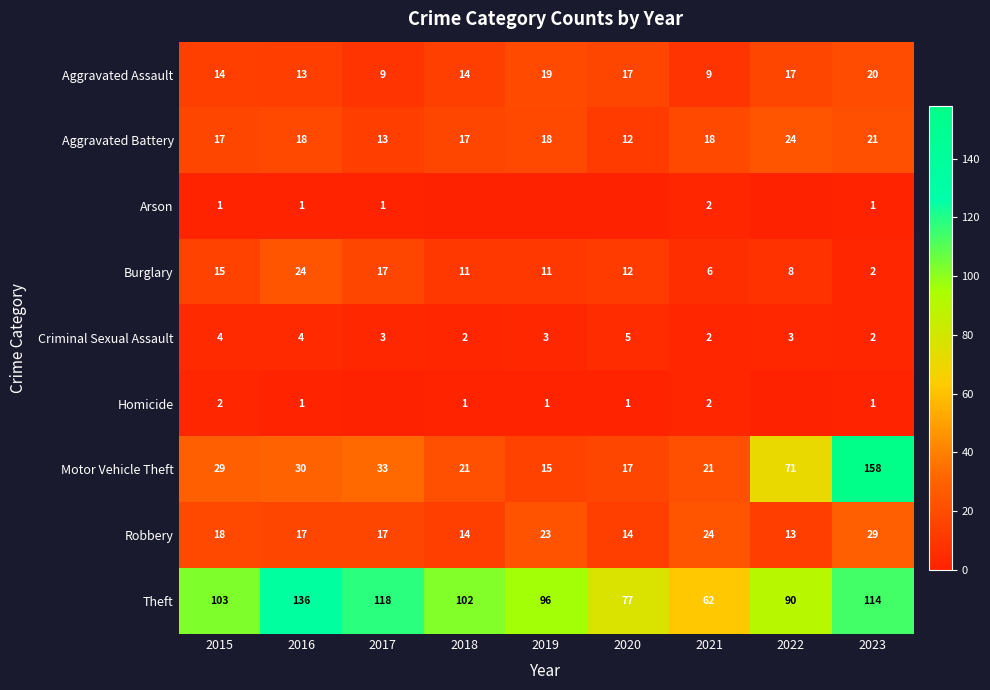

What is the total value across all series at 2022?

226